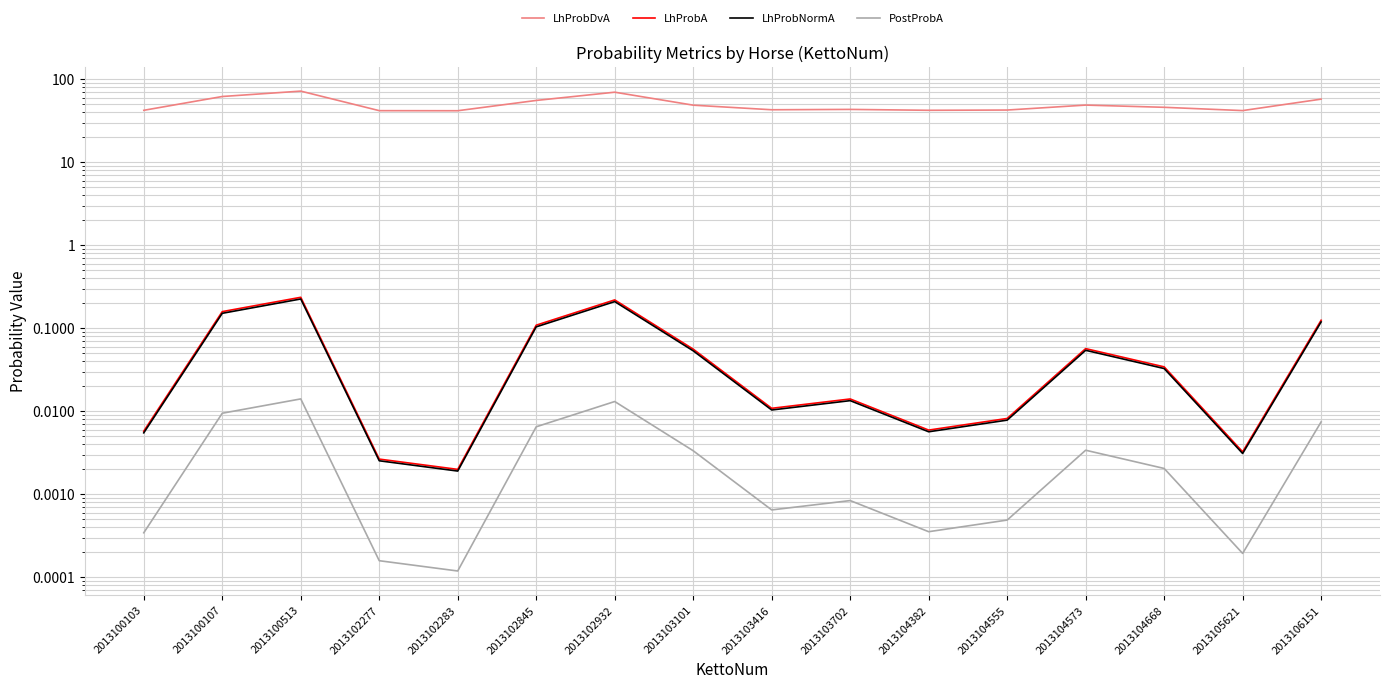

Between 2013103702 and 2013102845, which is larger?

2013102845